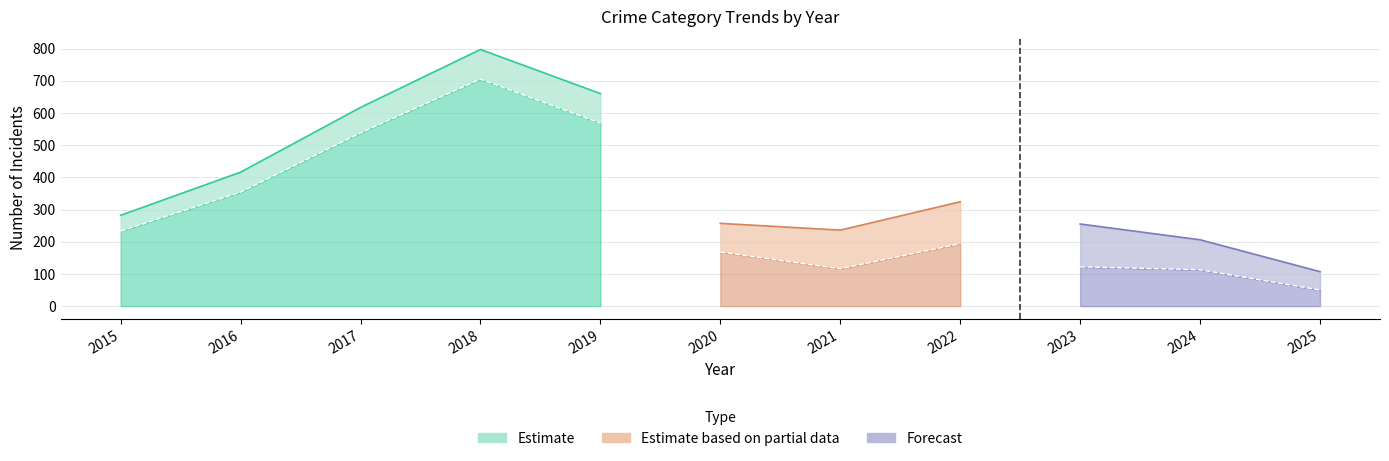

What is the difference between the maximum and minimum values in the Total series?

690